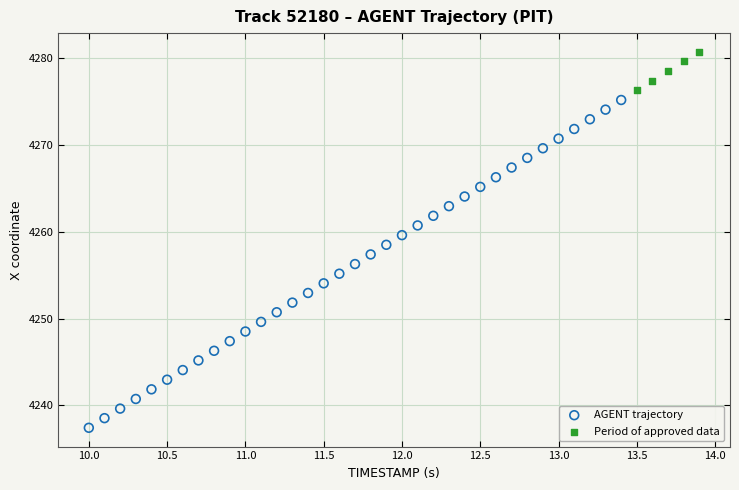

Which series contains the lowest Y value?

AGENT trajectory